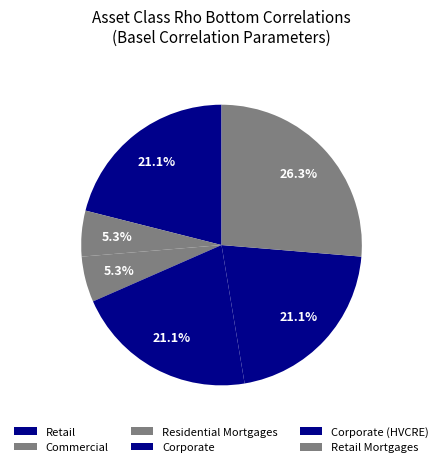

To the nearest percent, what is the average slice percentage?

17%